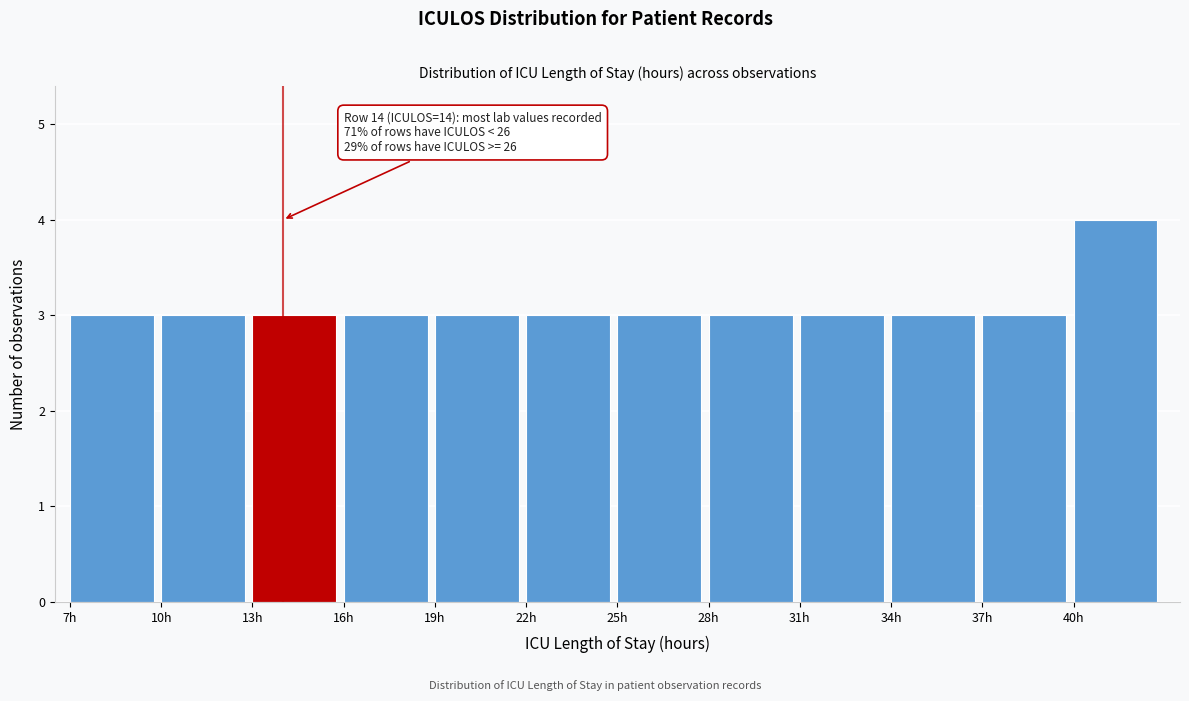

Which range on the x-axis has the tallest bar?

40 to 43